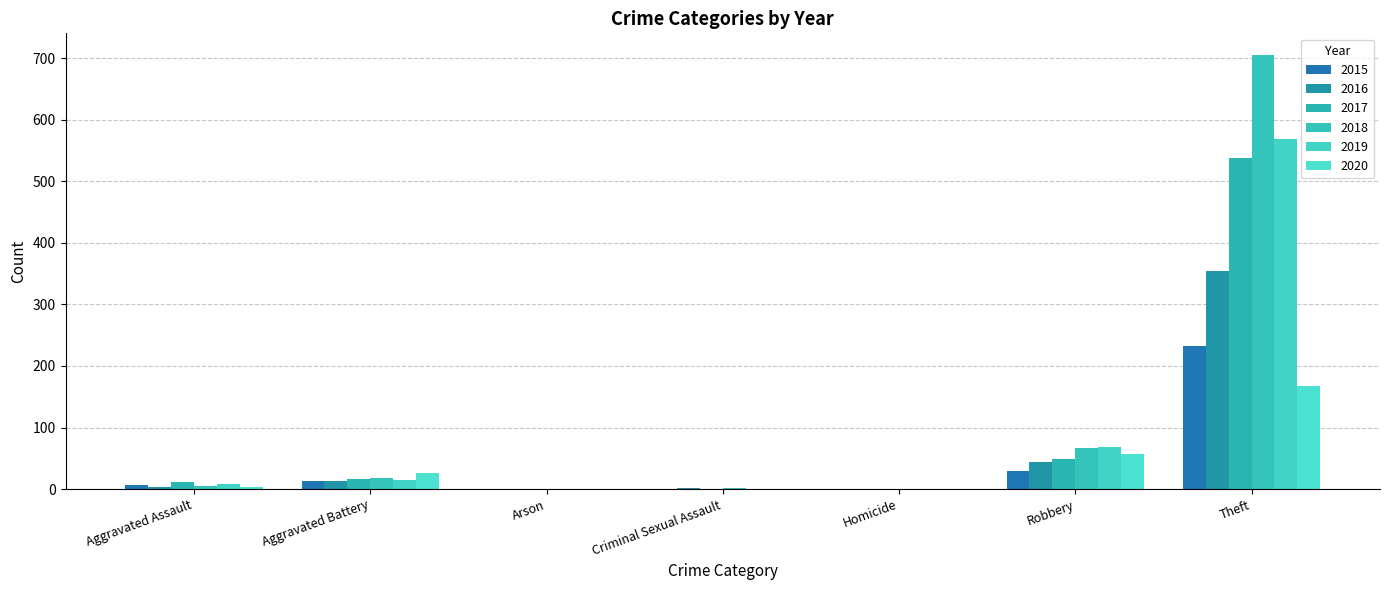

Which series changed the most between Aggravated Battery and Robbery?

2019